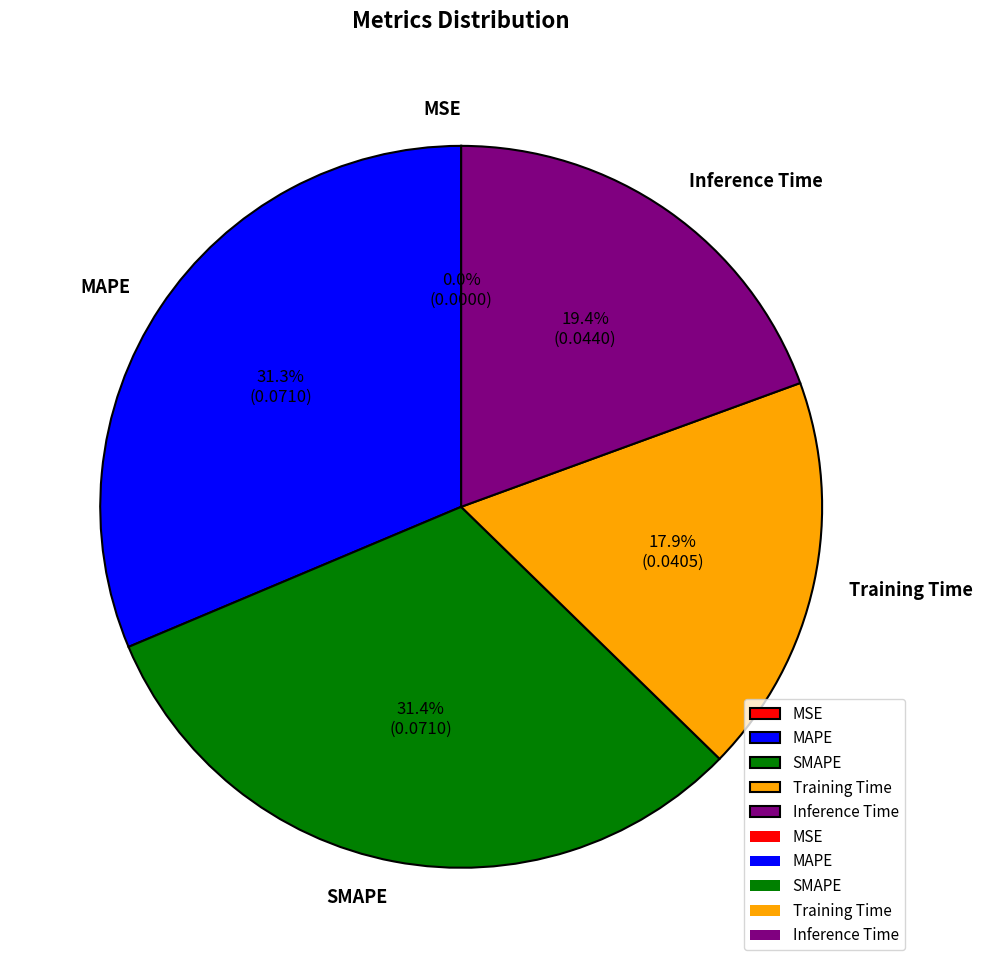

To the nearest percent, what percentage of the pie is Training Time?

18%